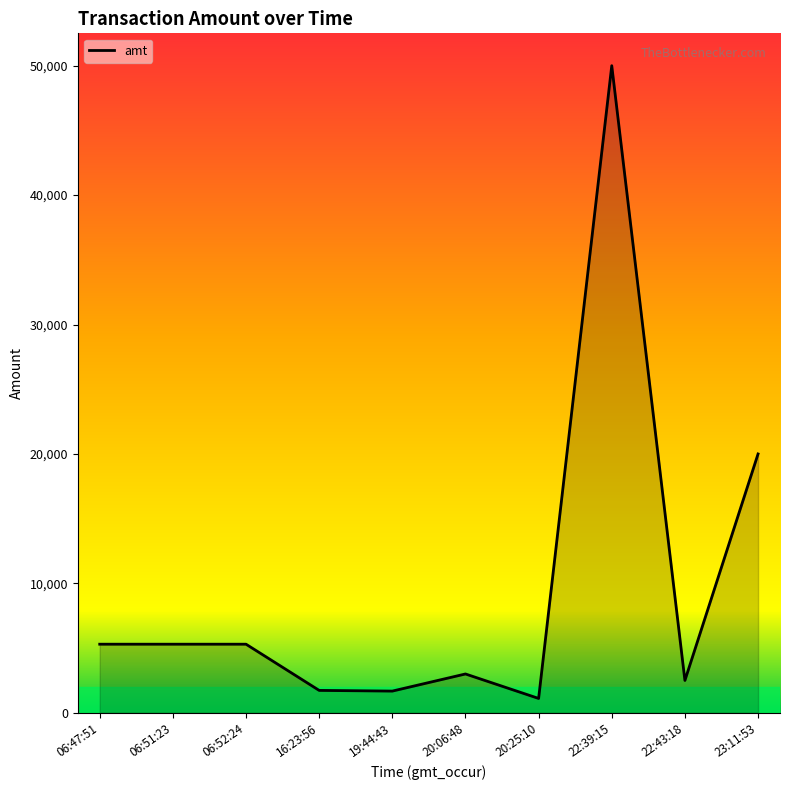

At which category does the chart reach its minimum across all series?

20:25:10